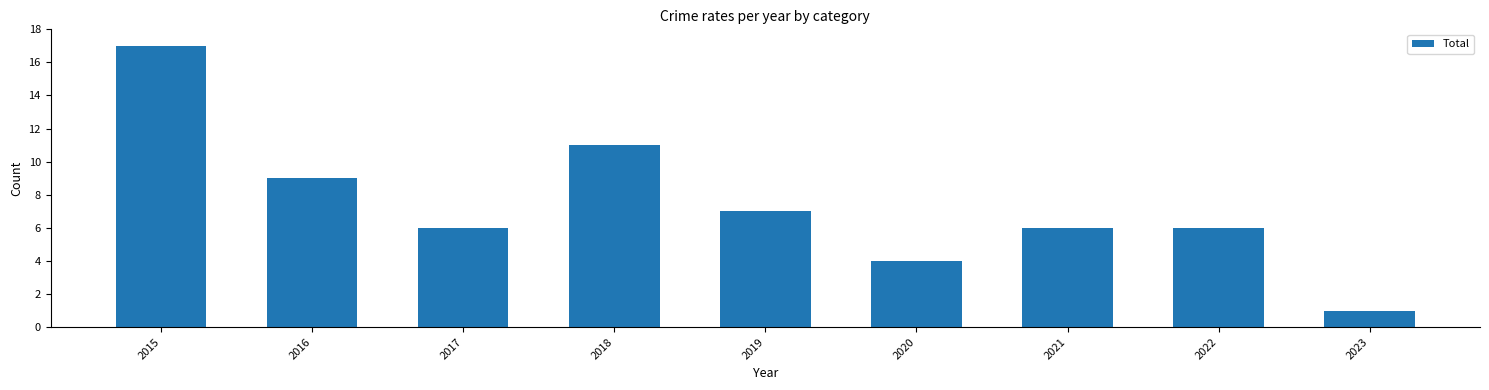

Reading left to right, what are all the values shown in this chart?

2015=17	2016=9	2017=6	2018=11	2019=7	2020=4	2021=6	2022=6	2023=1